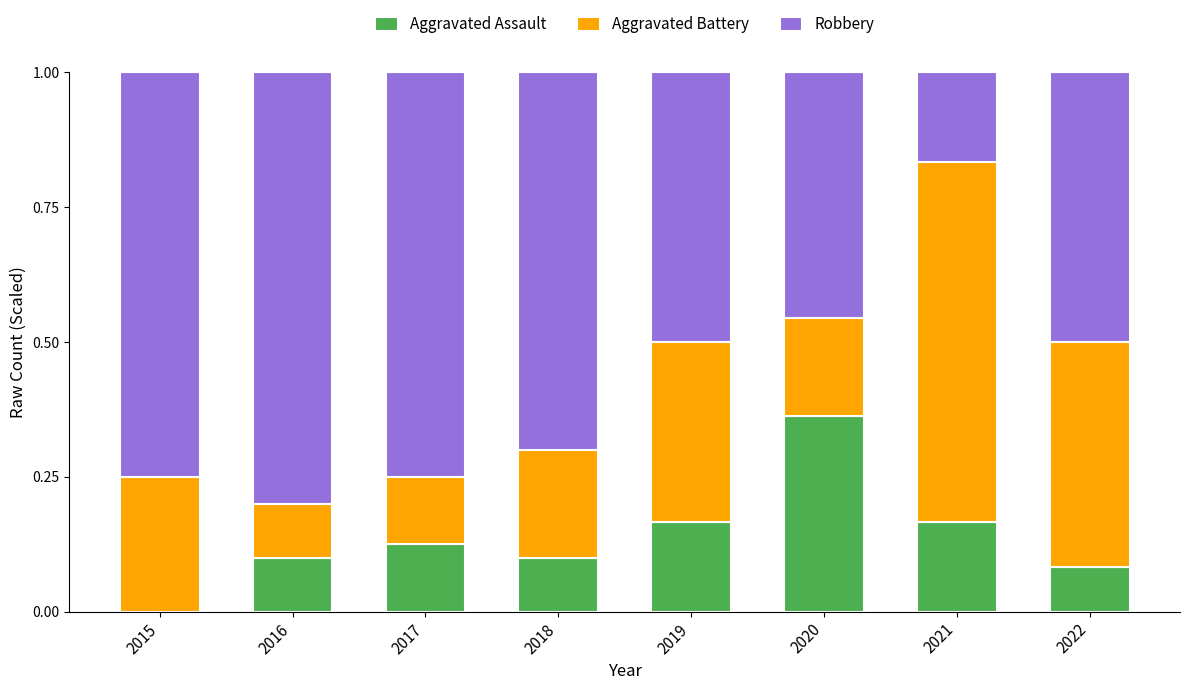

What are all the series names shown in the legend?

Aggravated Assault, Aggravated Battery, Robbery